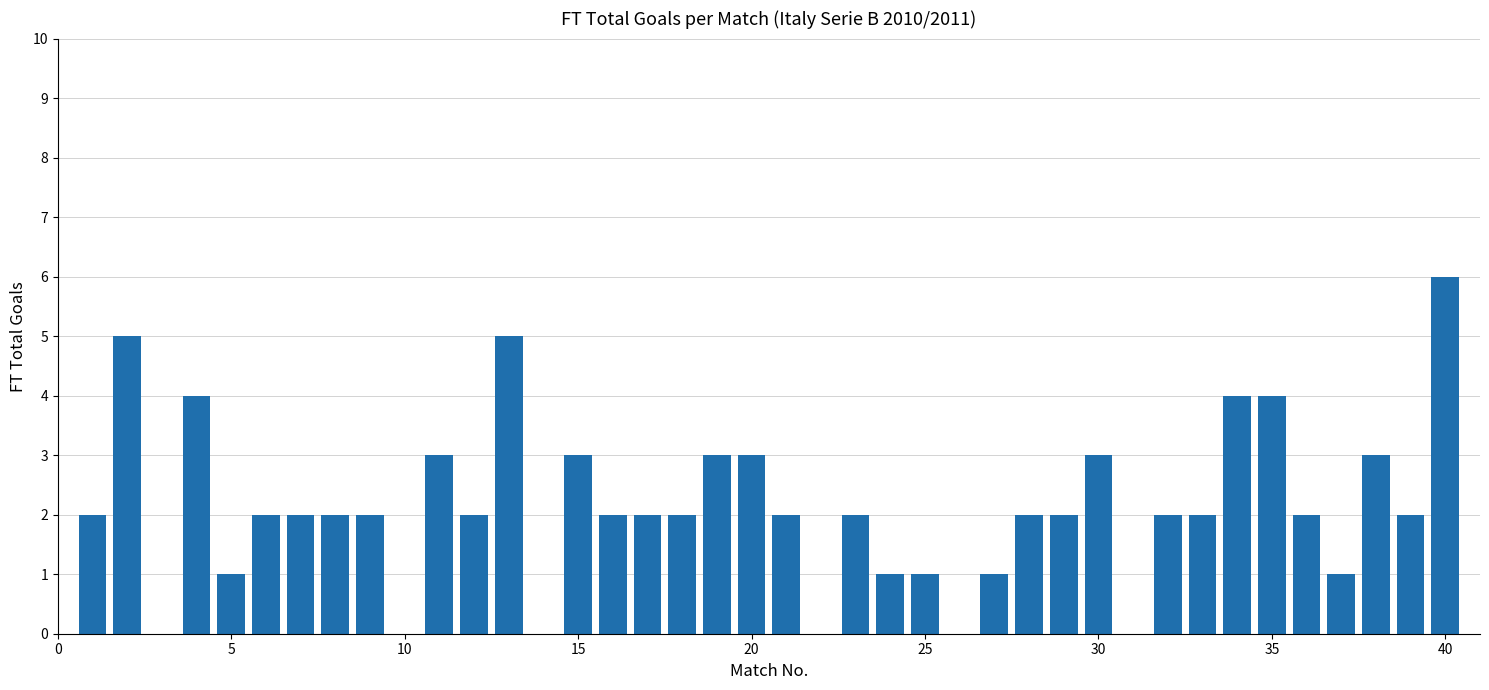

What is the sum of all values?

85